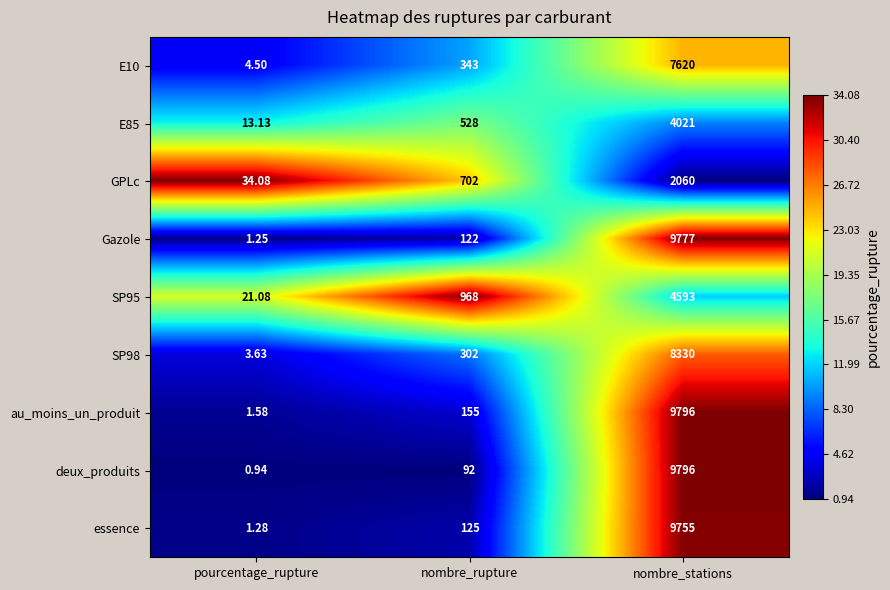

How many data points does each series have?

3